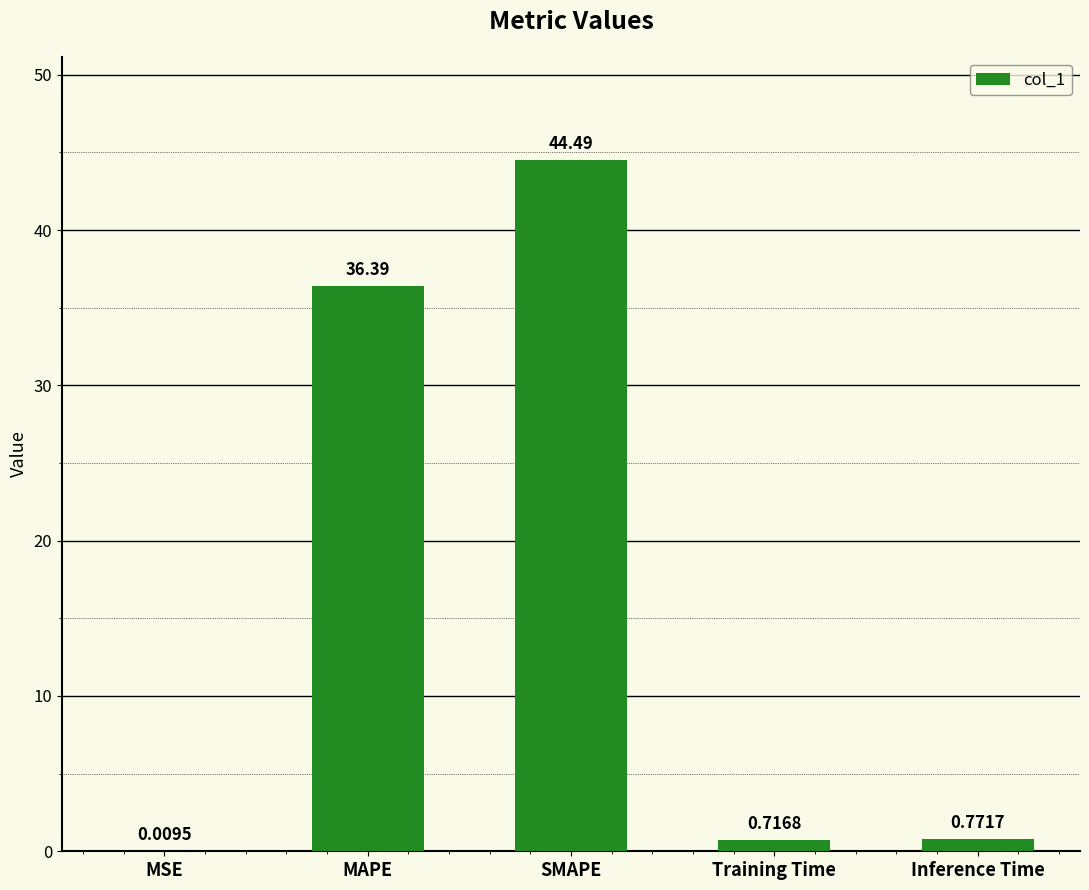

What is the maximum value shown in the chart?

44.5